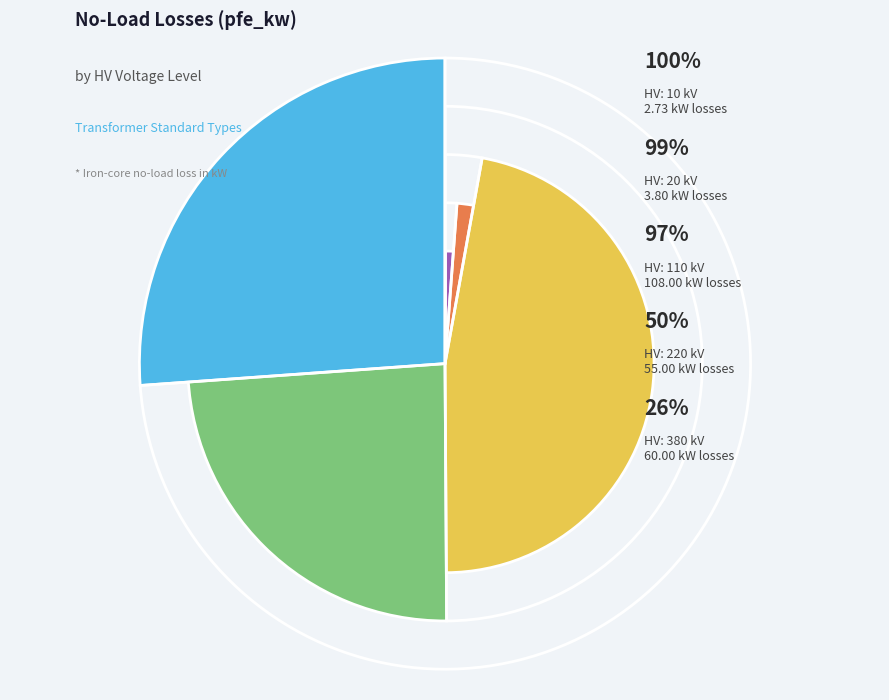

Does any single category account for the majority?

No